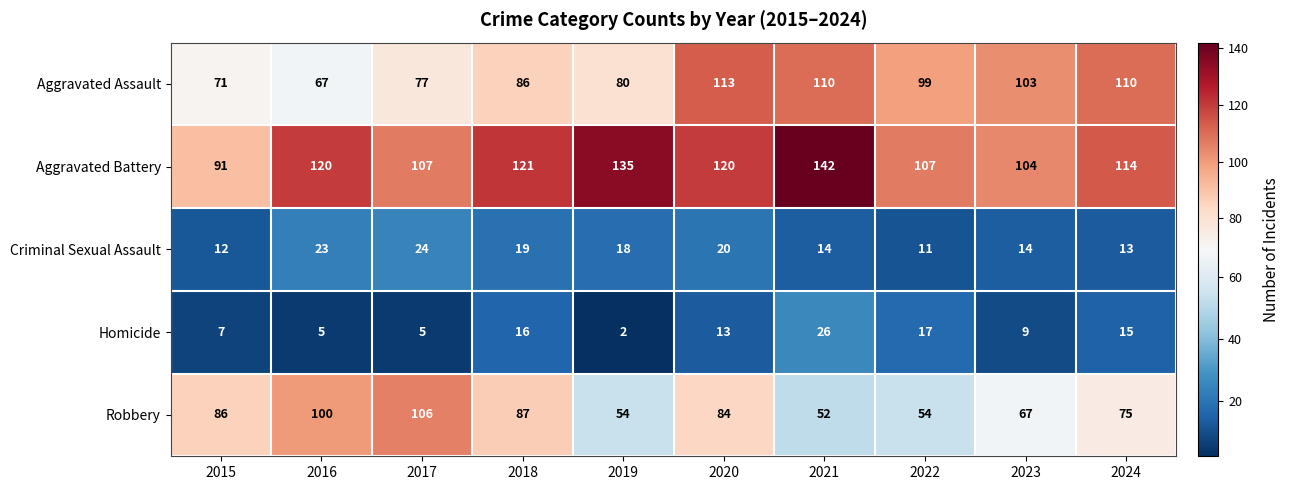

What is the difference between the maximum and minimum values in the Robbery series?

54